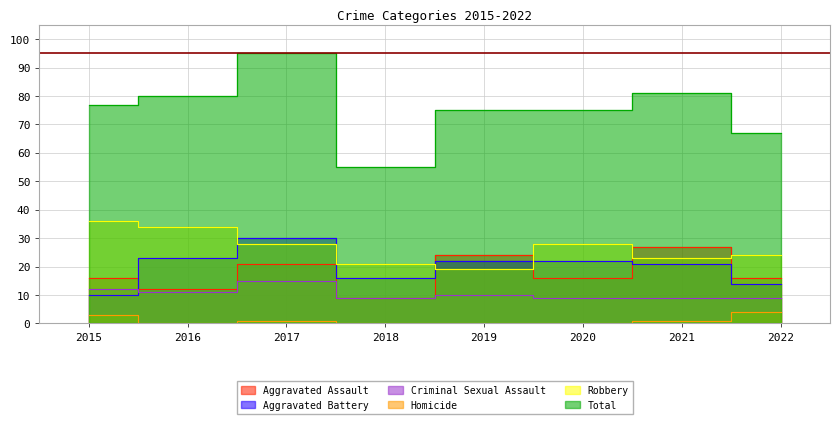

What is the value of the Aggravated Battery point at the 1st from the left?

10